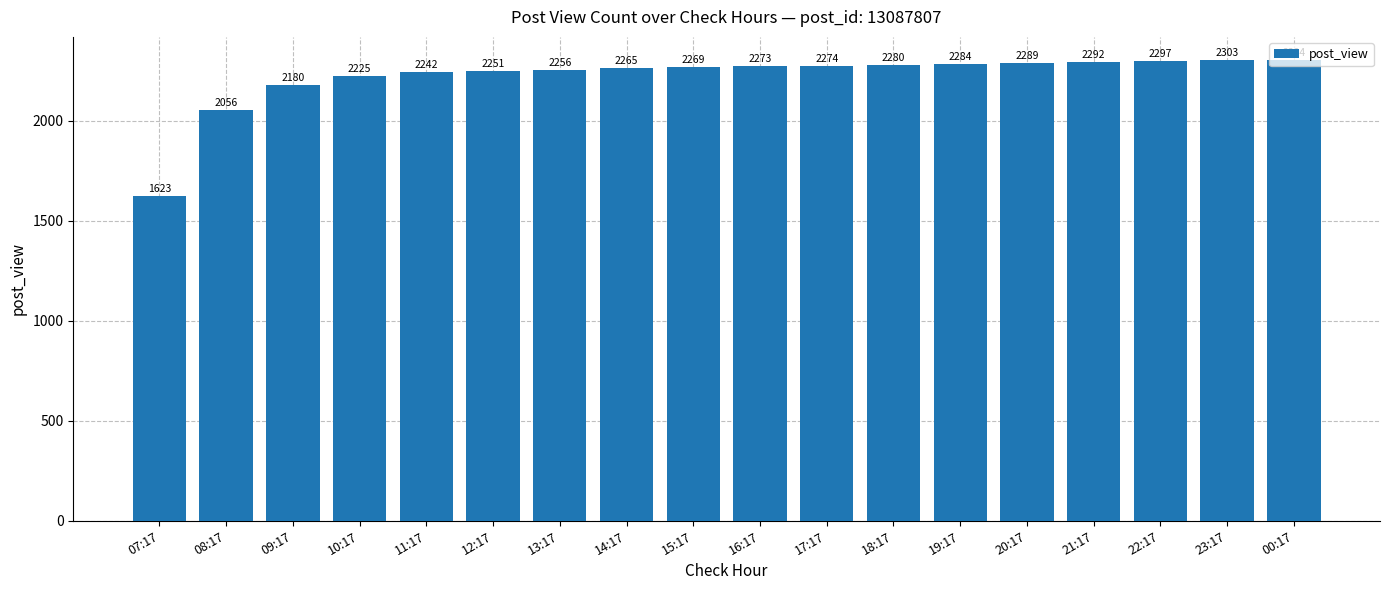

What is the average value?

2220